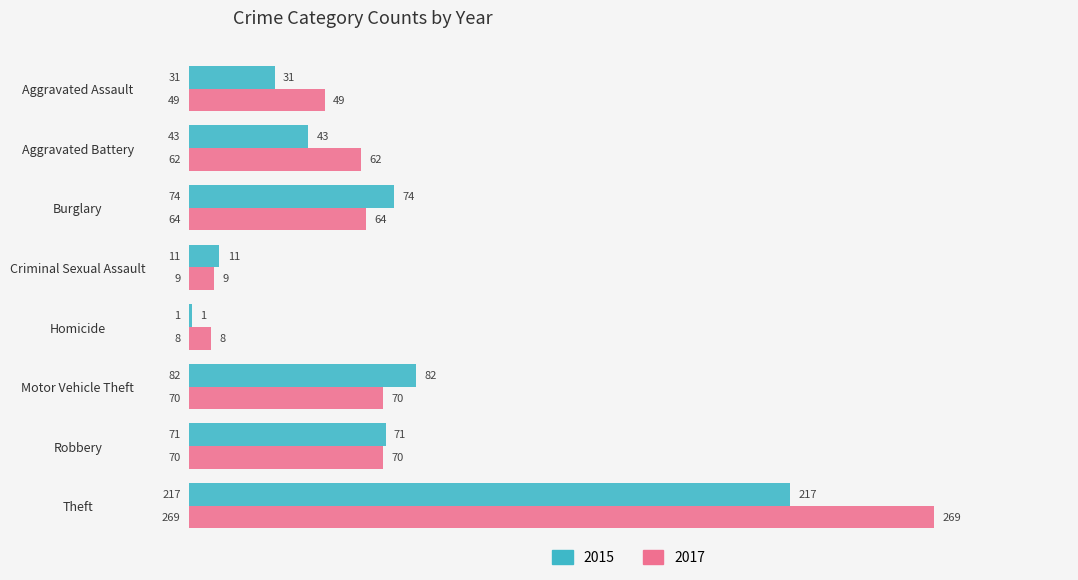

Rank the series by their average value, from lowest to highest.

2015, 2017